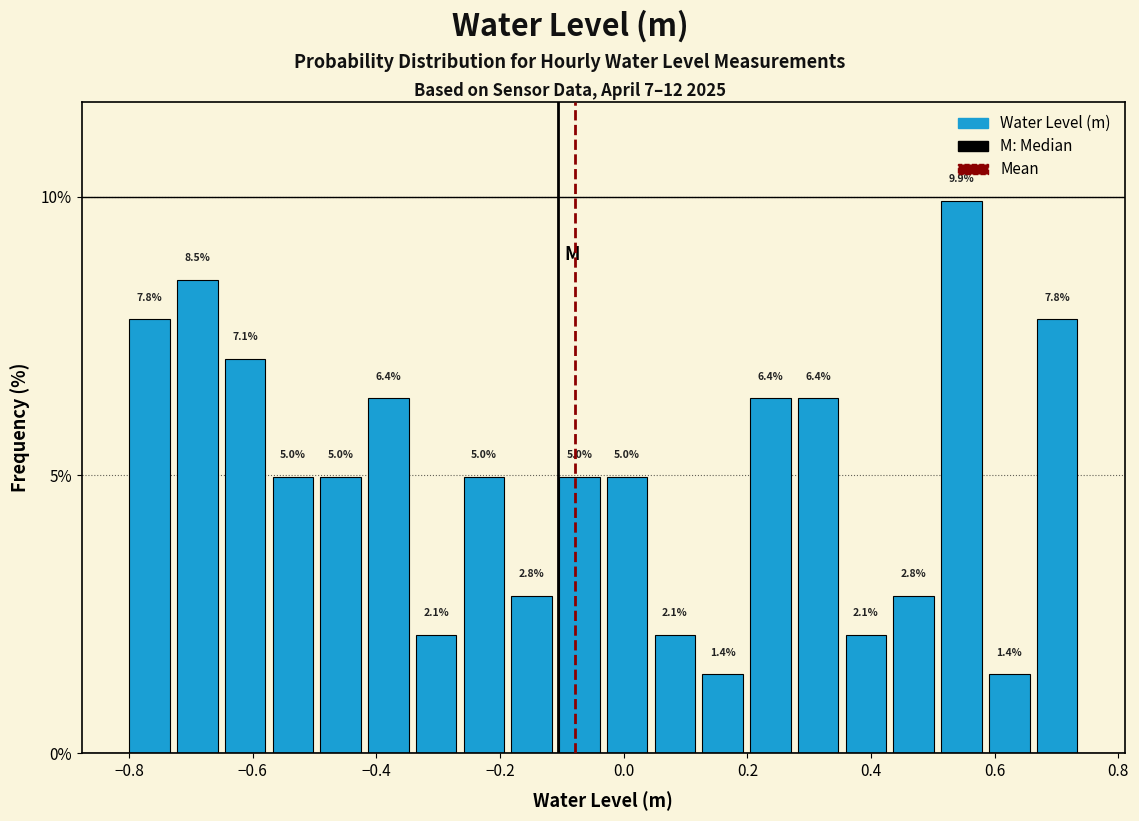

Read against the x-axis, roughly where is the centre of the tallest bar?

0.54